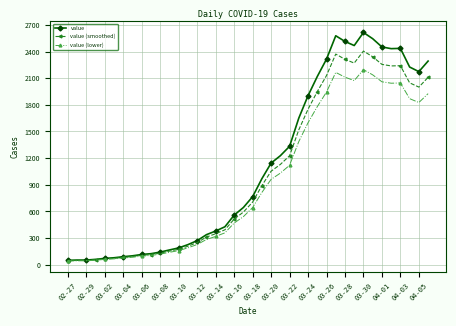

What is the value of the value (smoothed) point at the 34th from the left?

2341.4